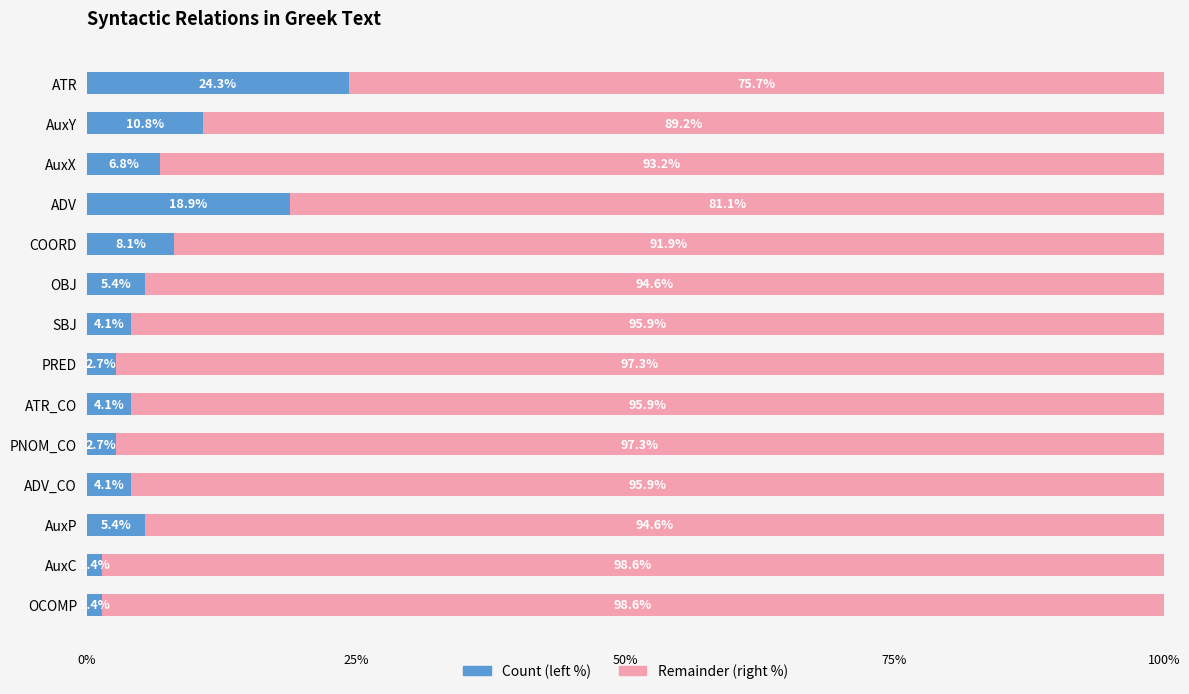

What value does the Count (left %) series have at OCOMP?

1.4